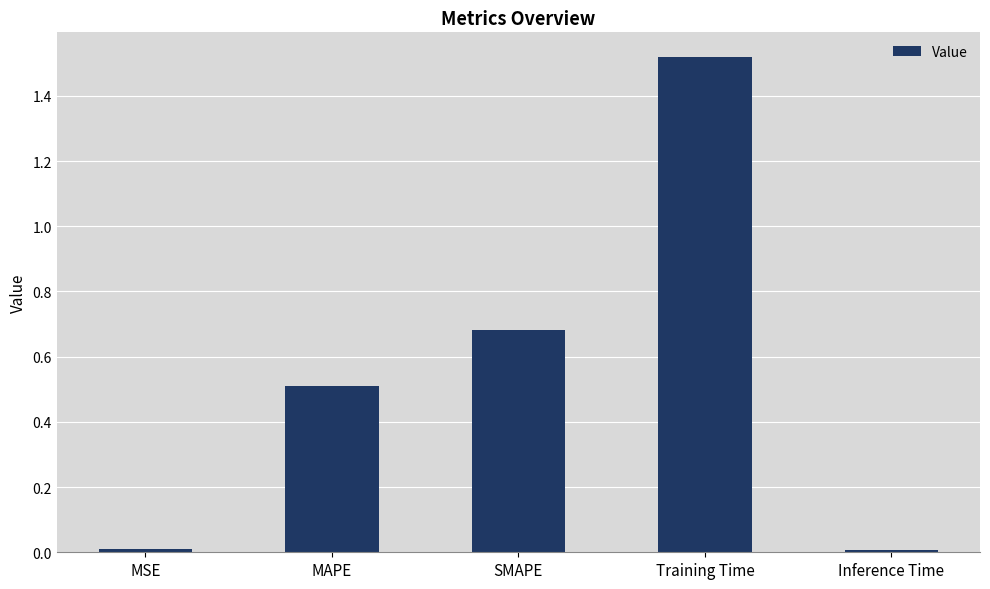

What is the value of the 2nd bar from the left?

0.5